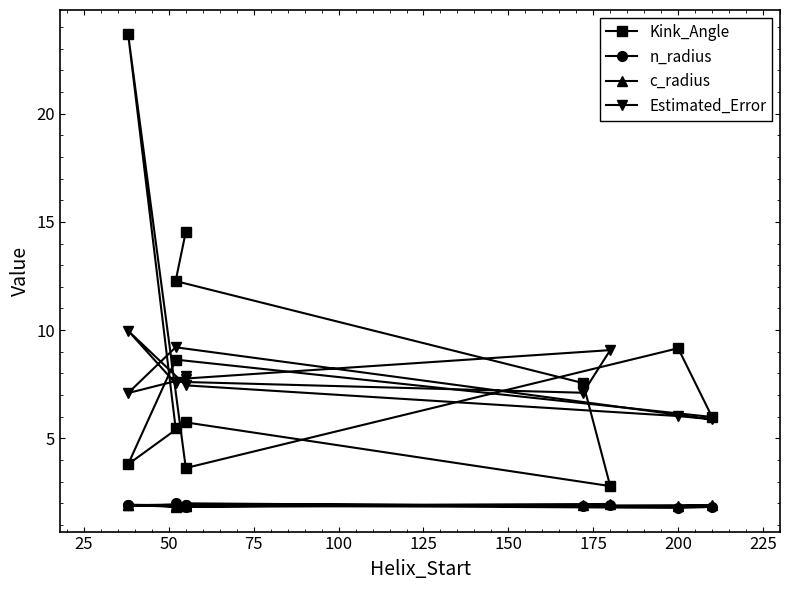

What is the minimum value for Estimated_Error?

5.9